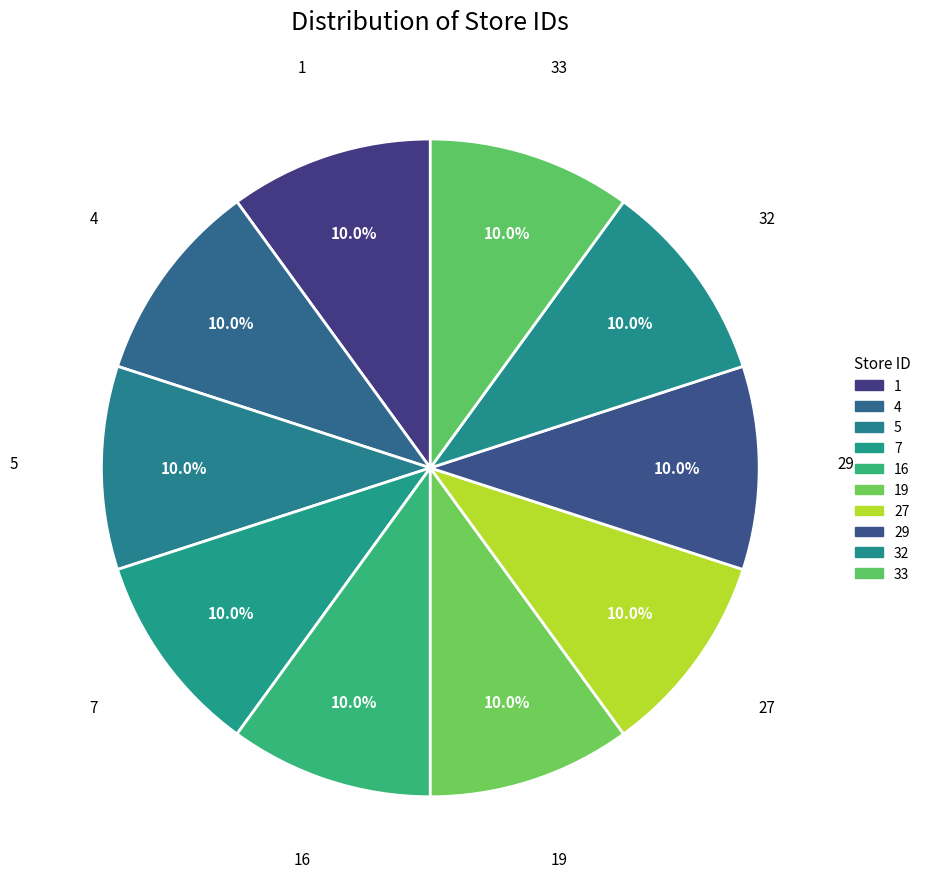

Approximately how many times larger is the value at 7 compared to 19?

1.0